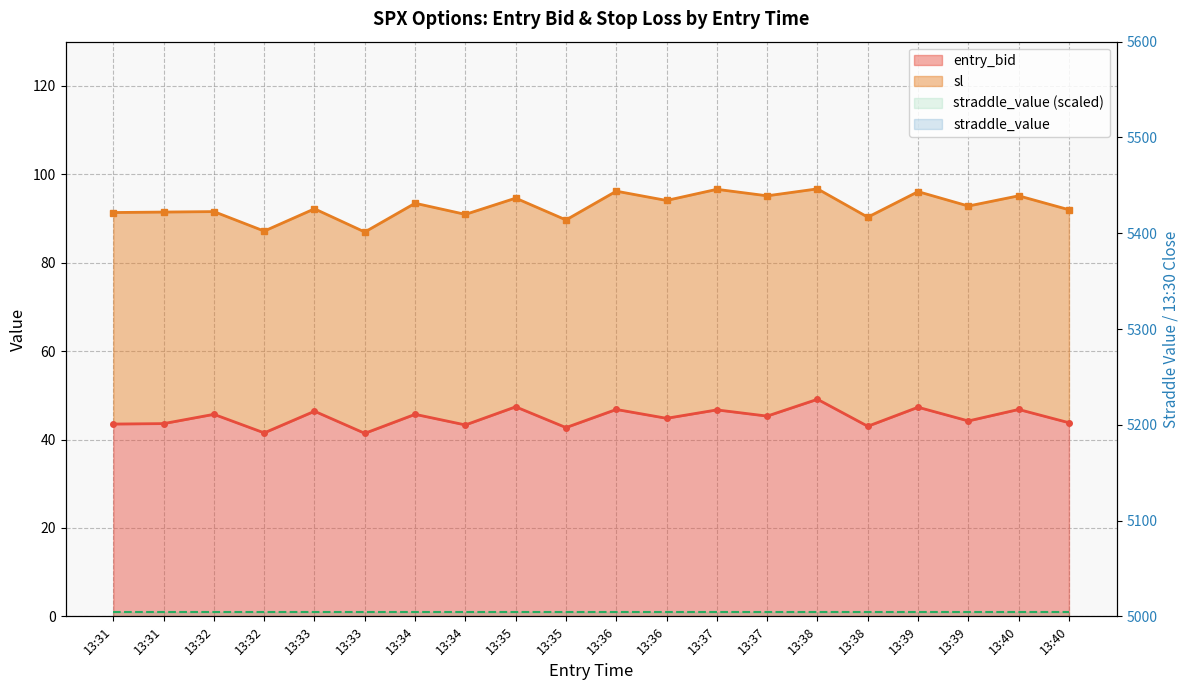

What is the difference between the entry_bid values at 13:32 and 13:33?

0.7